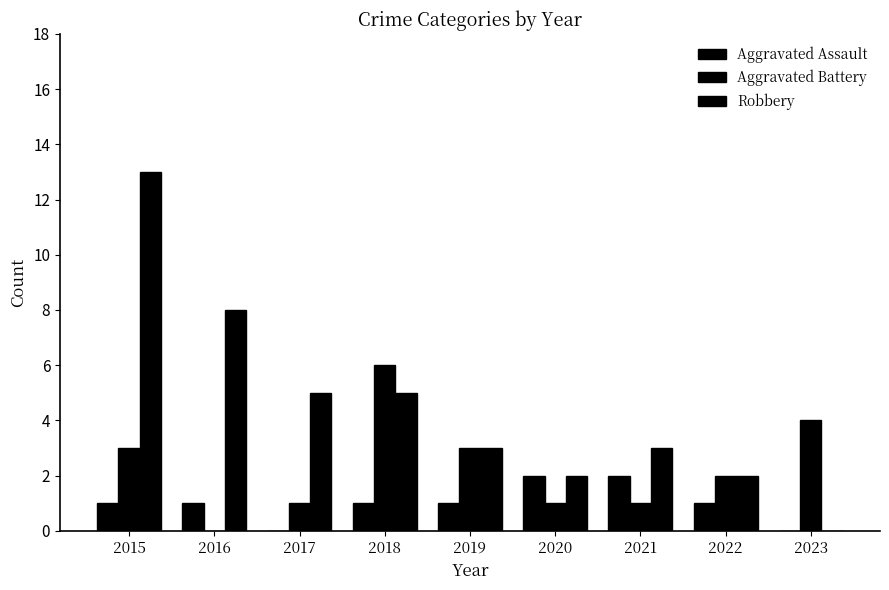

Which series has the widest spread of values?

Robbery